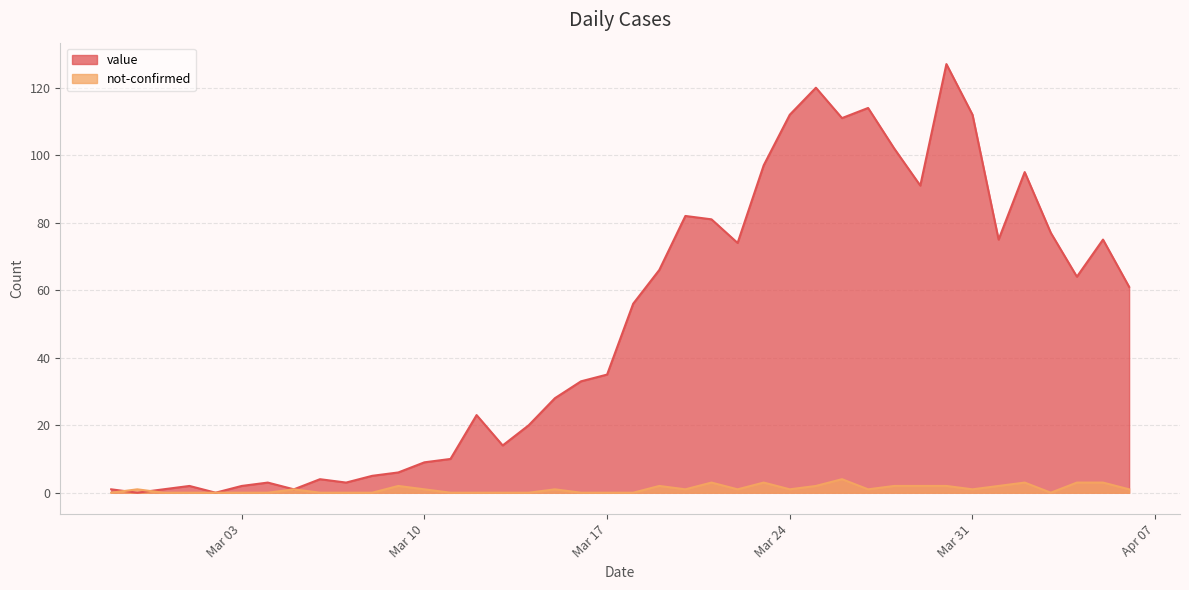

At how many categories does at least one series exceed 6?

28